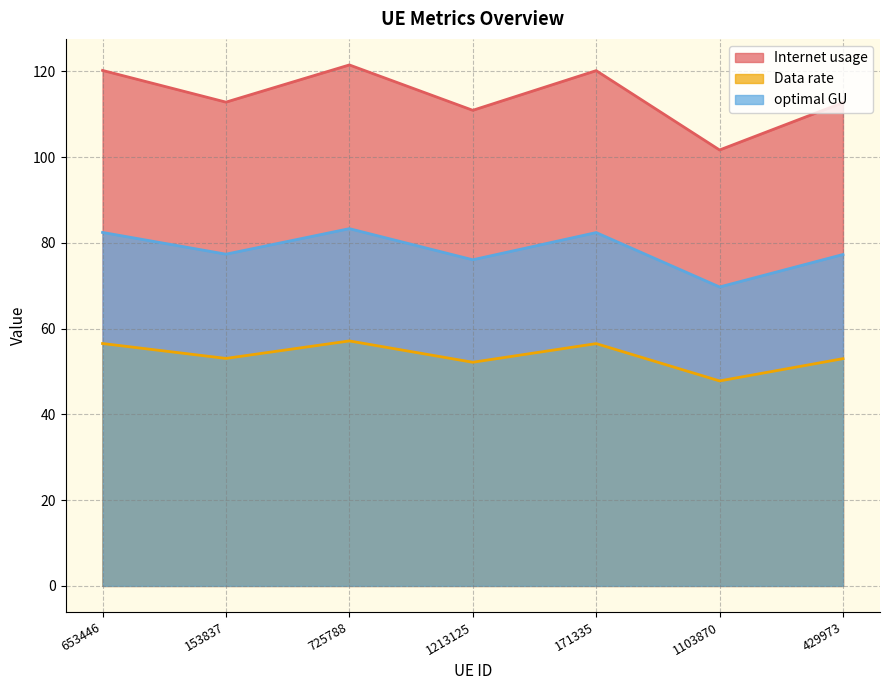

Does the chart display data point markers on the line(s)?

No